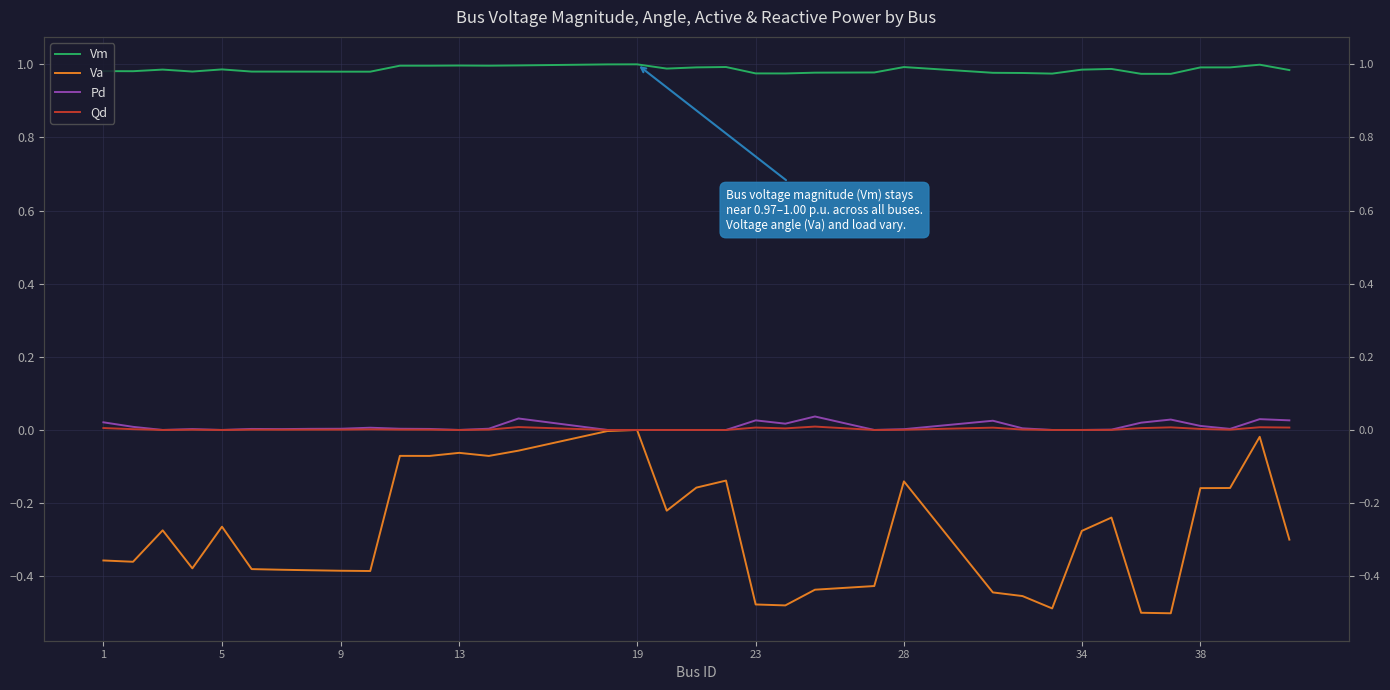

True or false: Vm and Qd intersect in this chart.

False